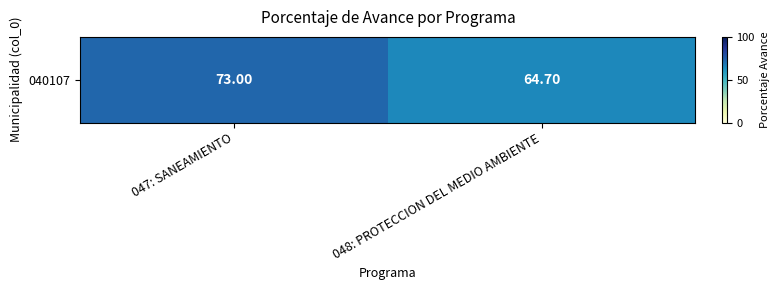

The chart shows a value of 18.8 at 048: PROTECCION DEL MEDIO AMBIENTE. True or false?

False